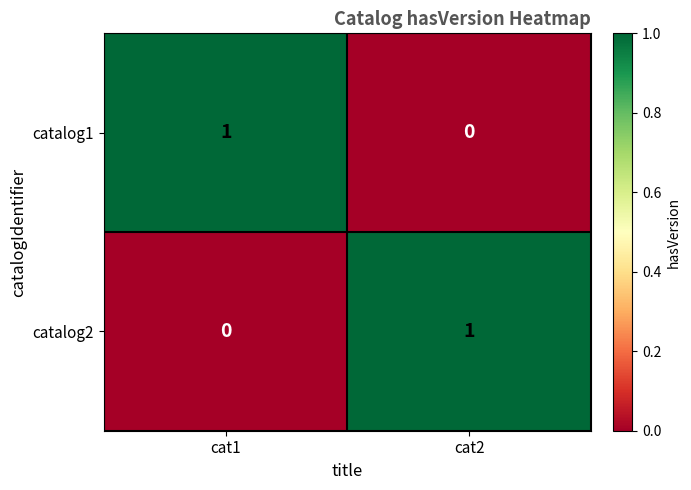

Reading left to right, transcribe all the data shown in this chart.

catalog1: 1	0
catalog2: 0	1